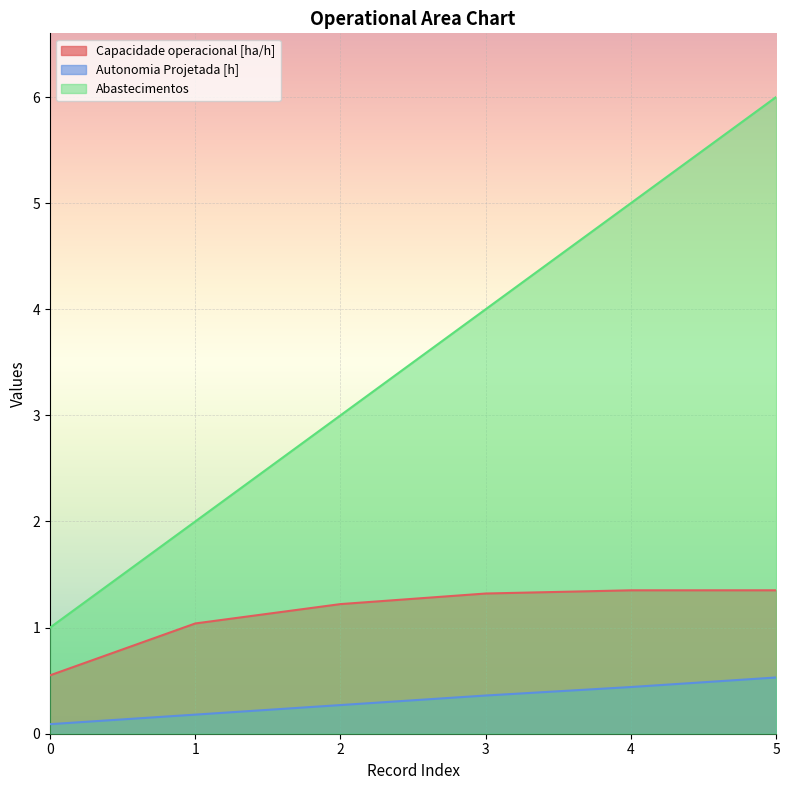

Rank the series by their average value, from highest to lowest.

Abastecimentos, Capacidade operacional [ha/h], Autonomia Projetada [h]